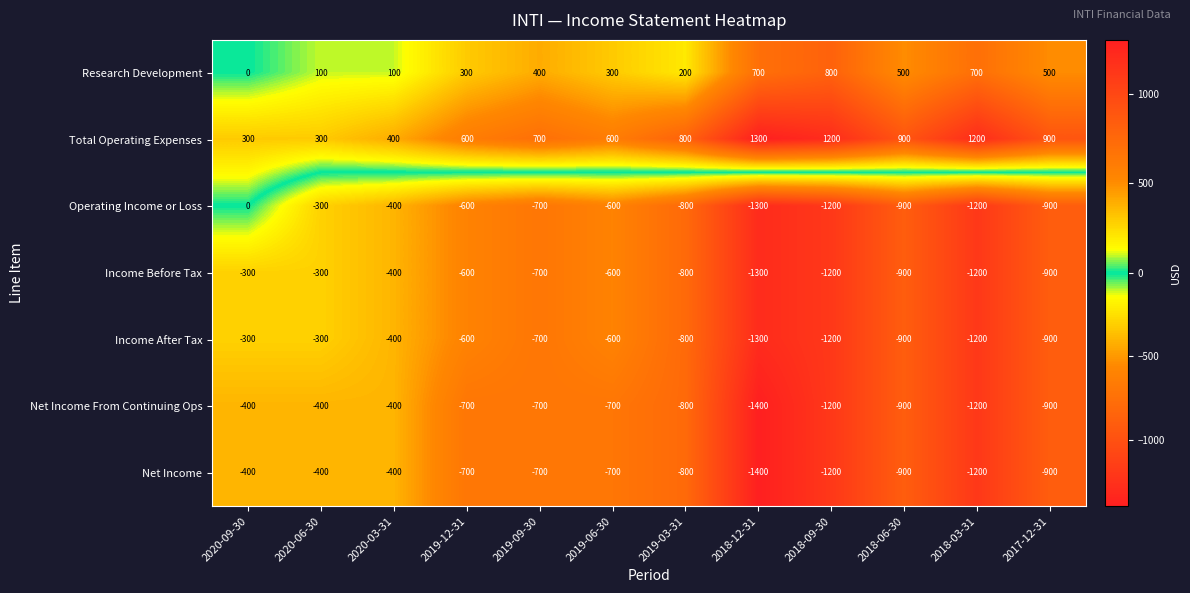

At which category does the chart reach its minimum across all series?

2018-12-31